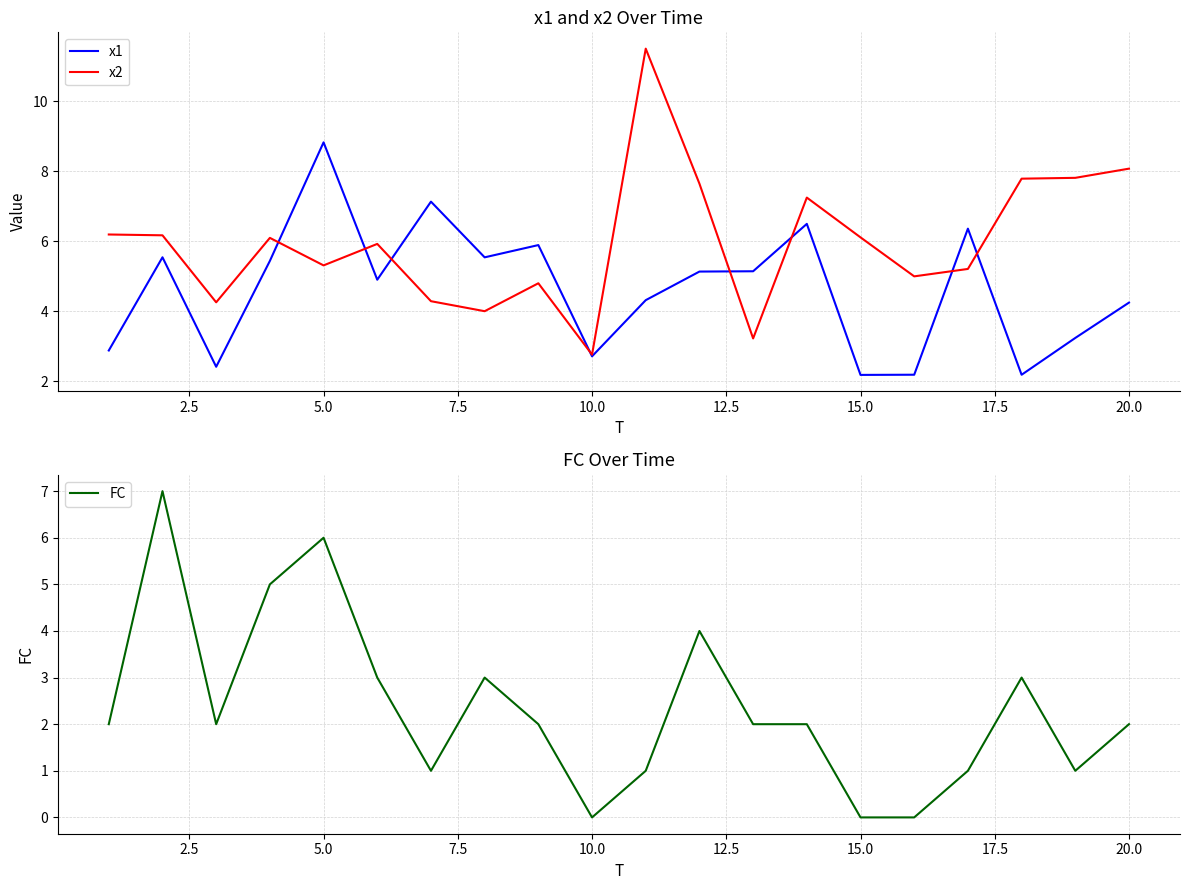

What is the highest value of the x2 series?

11.5